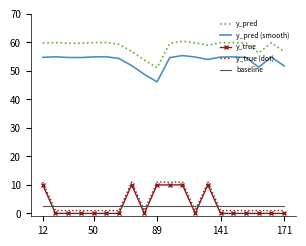

Which series has the largest total across all categories?

y_pred